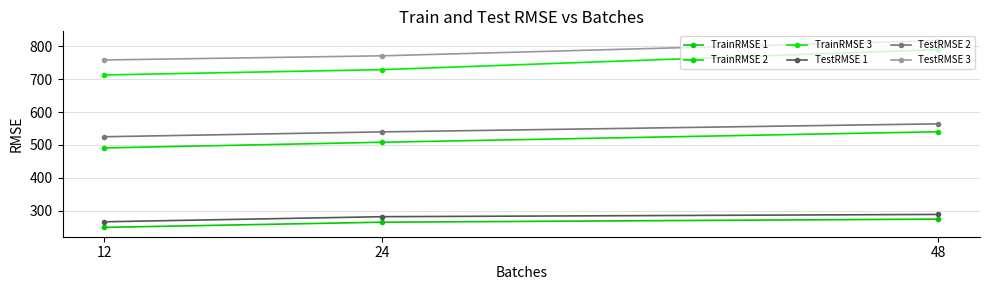

Reading right to left, transcribe all the data shown in this chart.

TrainRMSE 1: 48=273.8	24=264.4	12=248.5
TrainRMSE 2: 48=540.1	24=508.1	12=490.8
TrainRMSE 3: 48=790.5	24=729.4	12=713.3
TestRMSE 1: 48=288.0	24=281.2	12=265.6
TestRMSE 2: 48=564.2	24=539.7	12=524.9
TestRMSE 3: 48=817.8	24=771.6	12=758.9